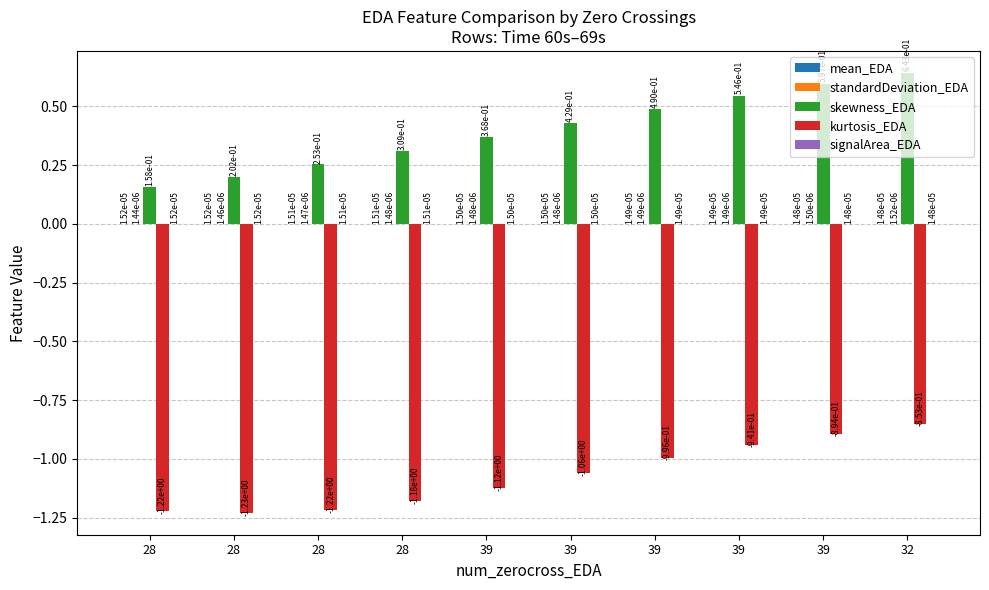

Which series has the widest spread of values?

skewness_EDA